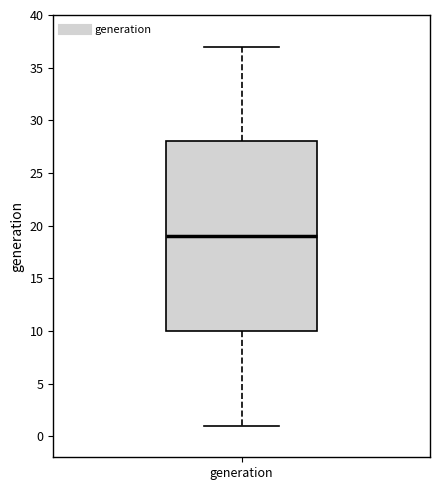

Read this box plot against the y-axis: the position of the median line, the range covered by the box, and the ends of both whiskers. The values are not printed on the chart, so give them approximately, as read against the axis.

median 19, box 10 to 28, whiskers 1 to 37